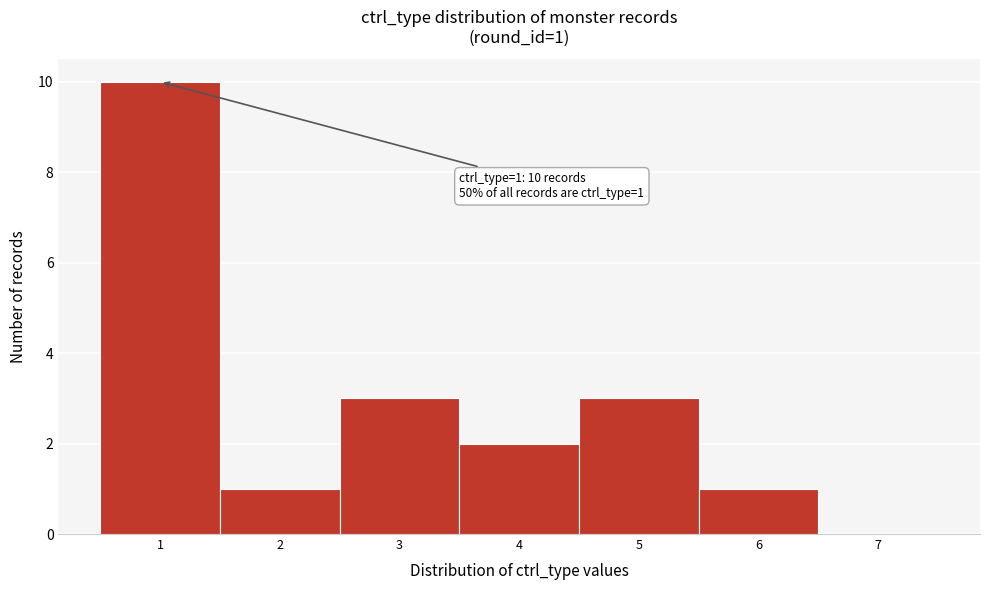

Which range on the x-axis has the tallest bar?

0.5 to 1.5